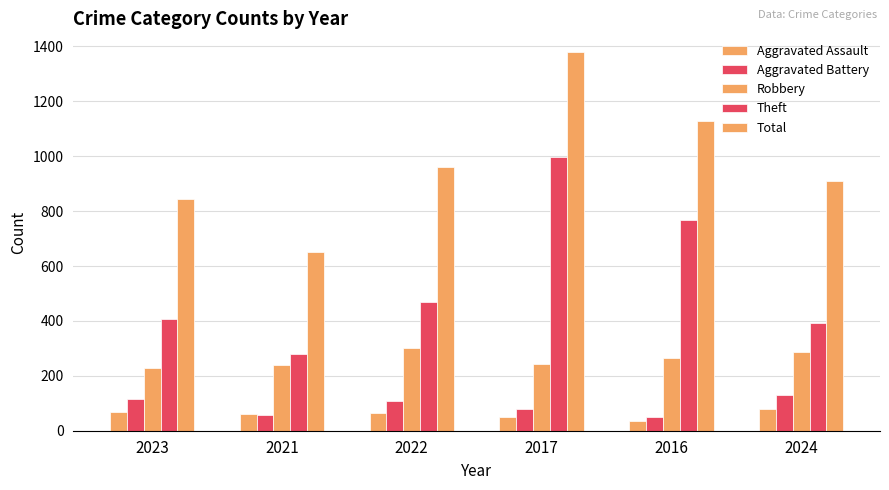

How many distinct data groups are displayed?

5